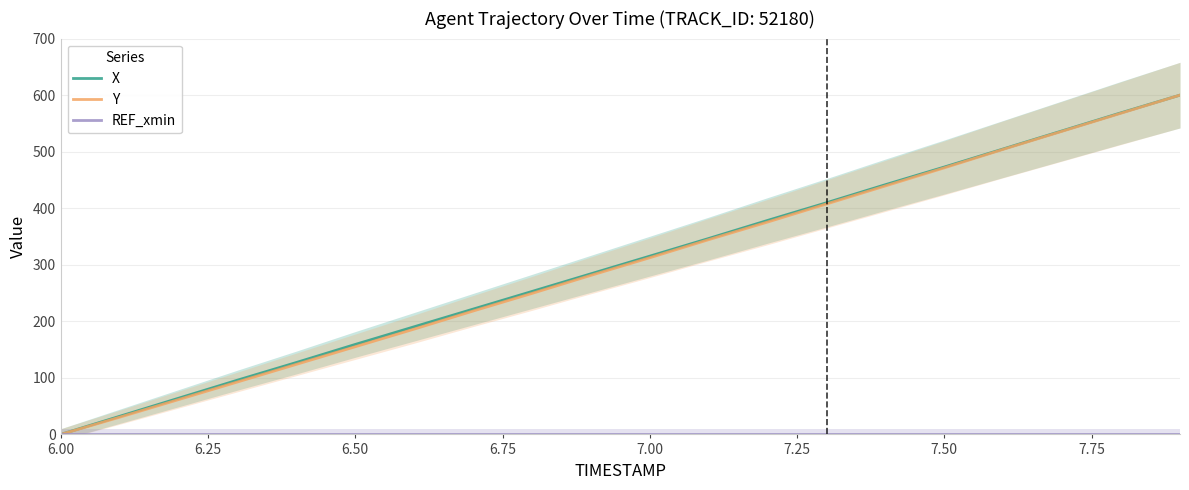

How many categories are shown in the chart?

20